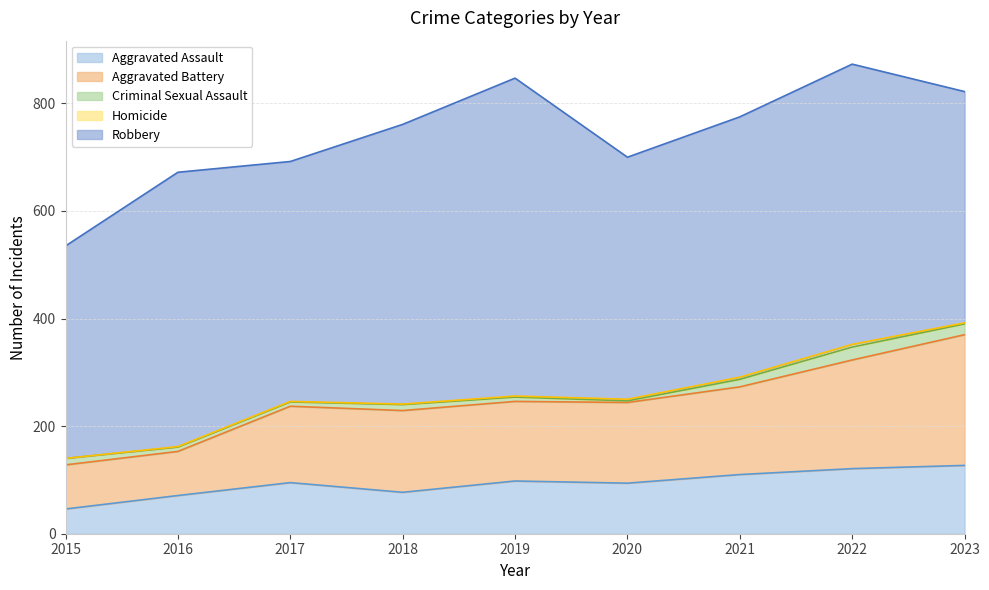

Is the value of Aggravated Battery at 2020 greater than the value of Homicide at 2015?

Yes